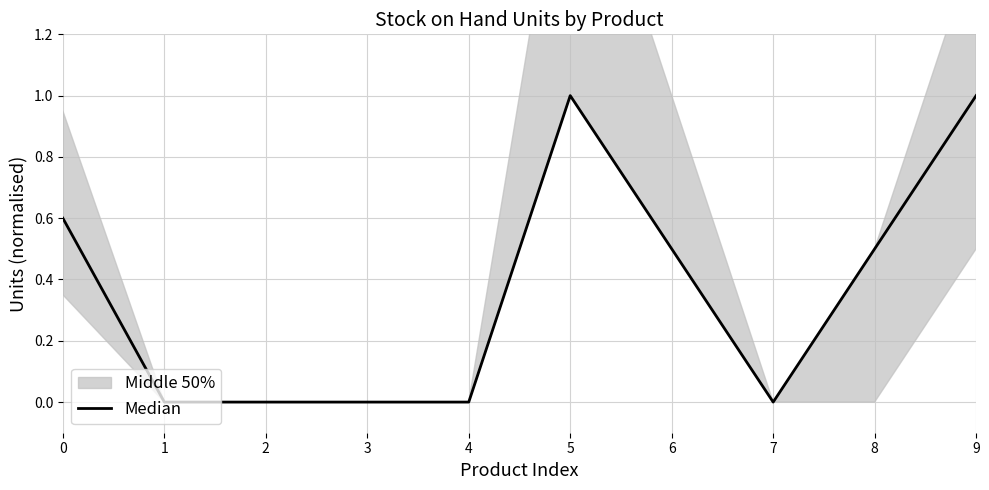

Which has a higher value, 1 or 9?

9